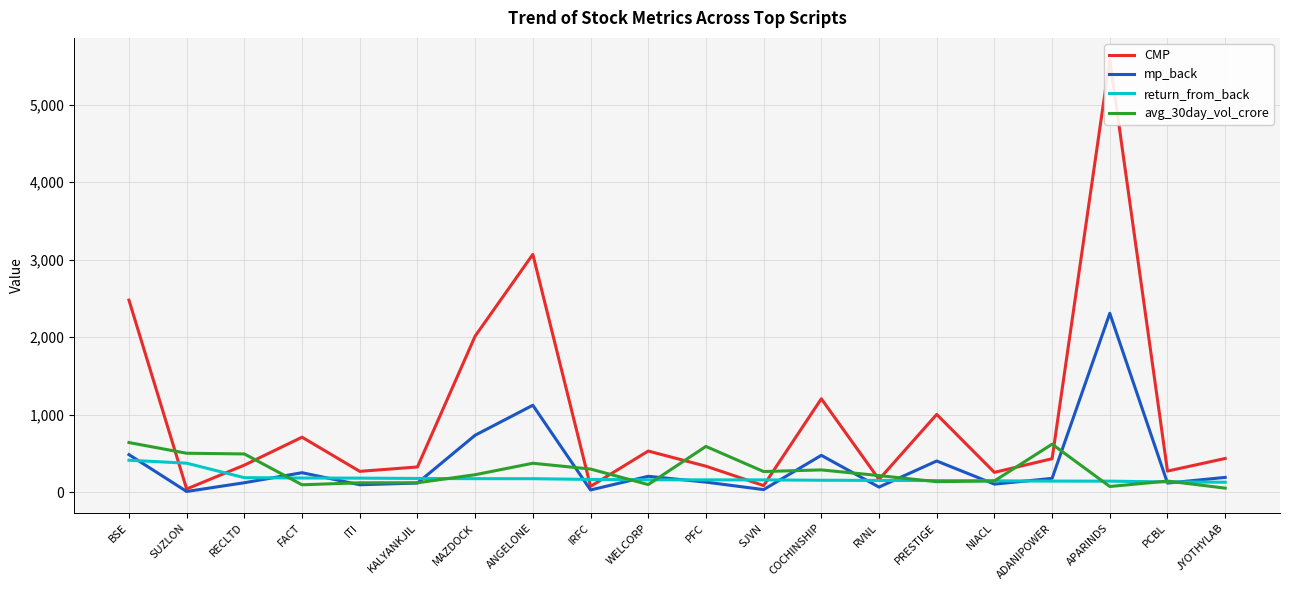

Which series ends up on top after the final intersection of CMP and avg_30day_vol_crore?

CMP